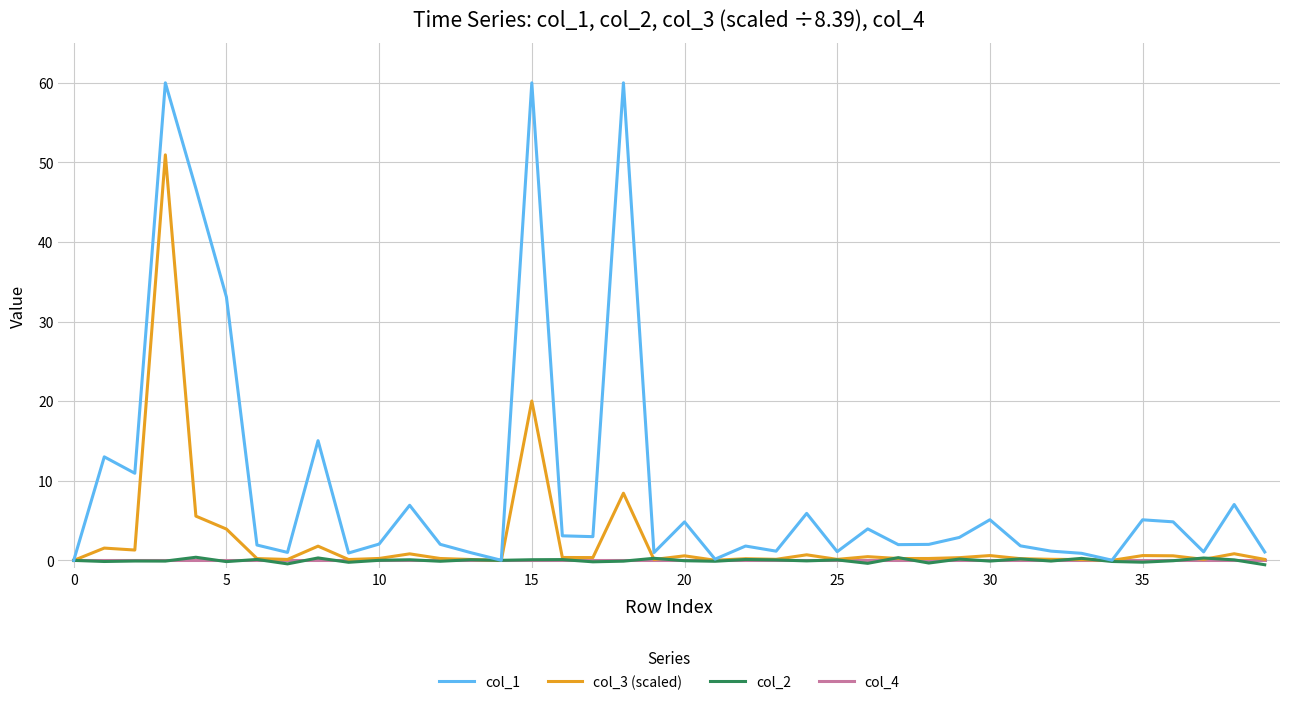

Which series has the largest total across all categories?

col_1